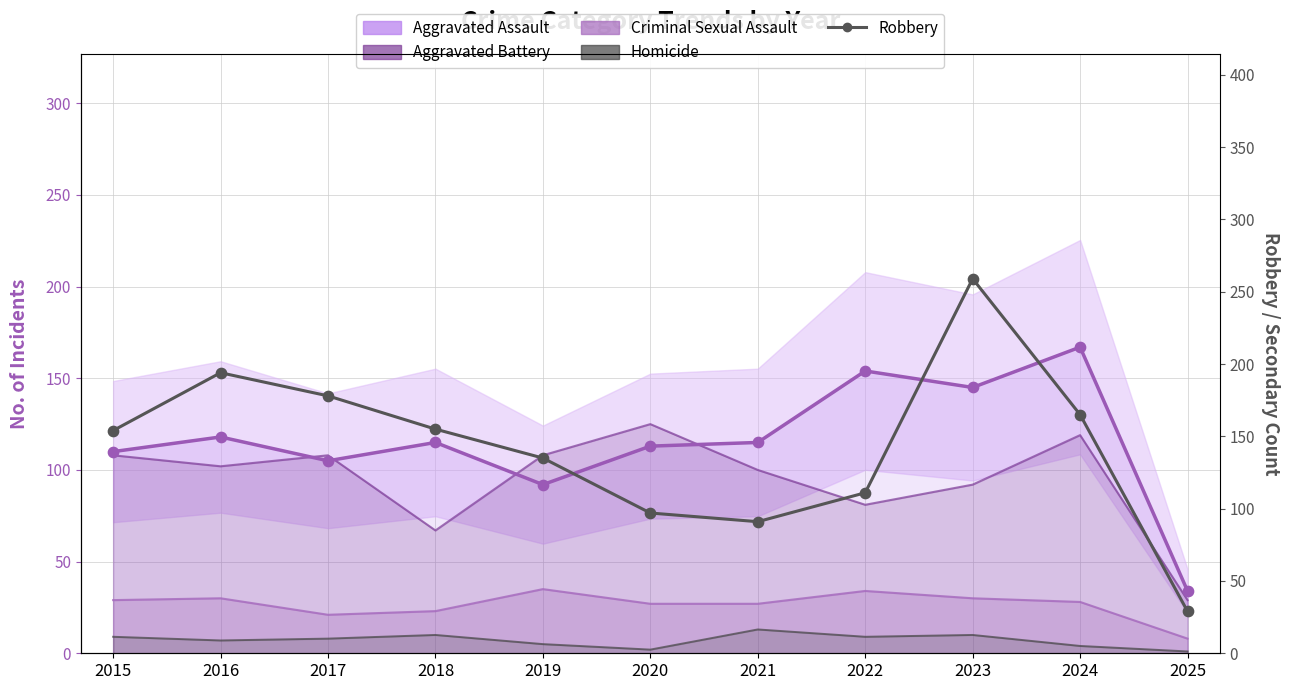

Between 2019 and 2018, which is larger?

2018